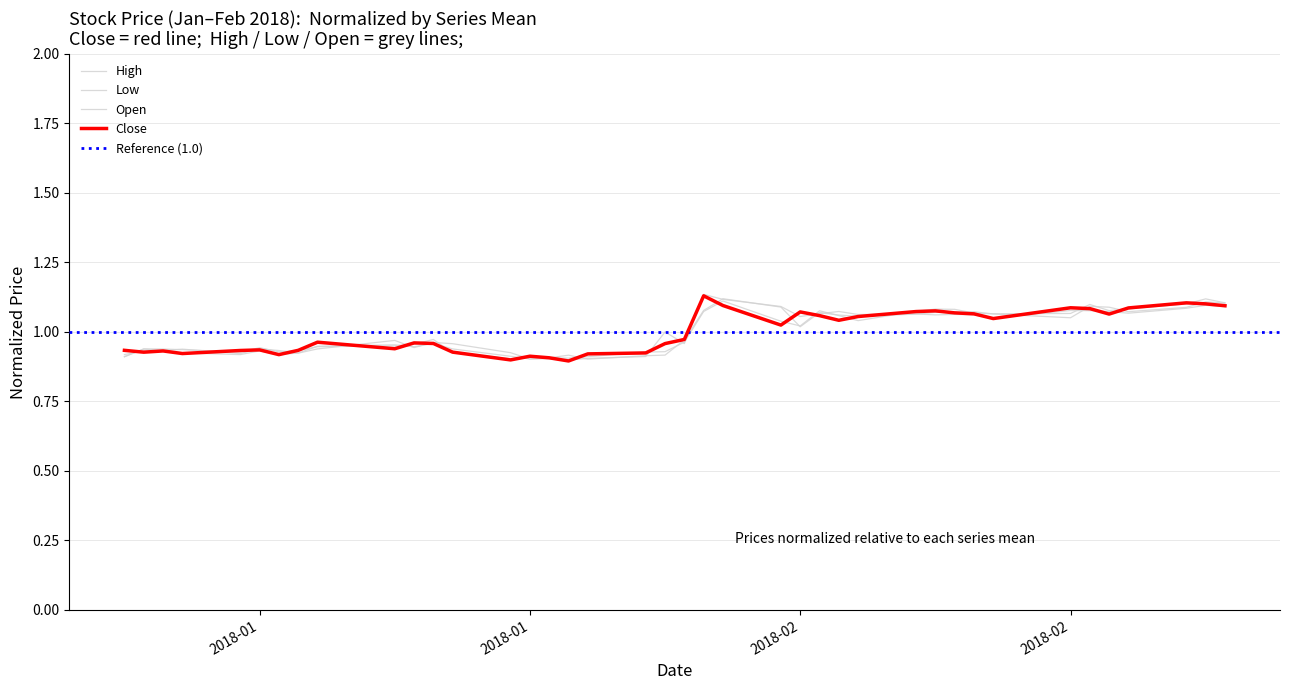

What is the sum of all Close values?

40.0